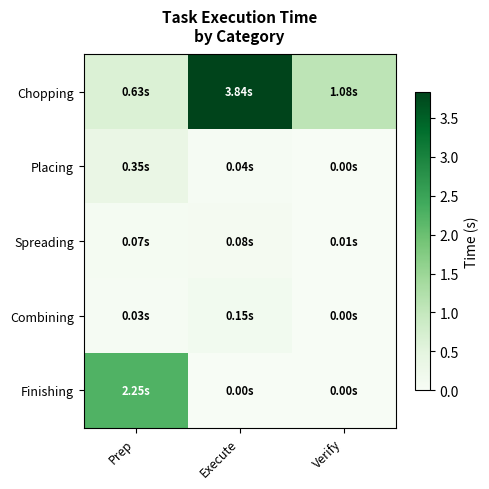

List the series in order of their peak value, highest first.

Chopping, Finishing, Placing, Combining, Spreading